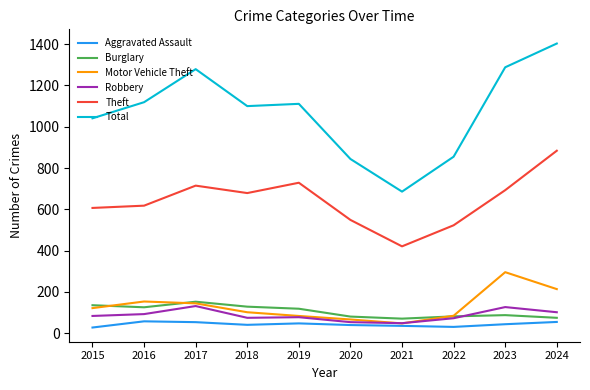

Which series has the largest total across all categories?

Total